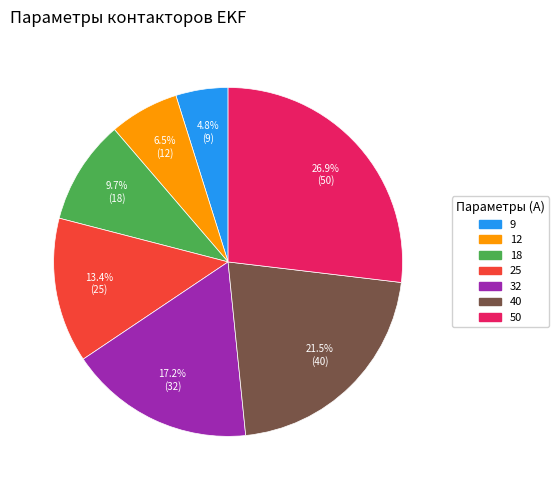

Does 50 represent more than half of the total?

No